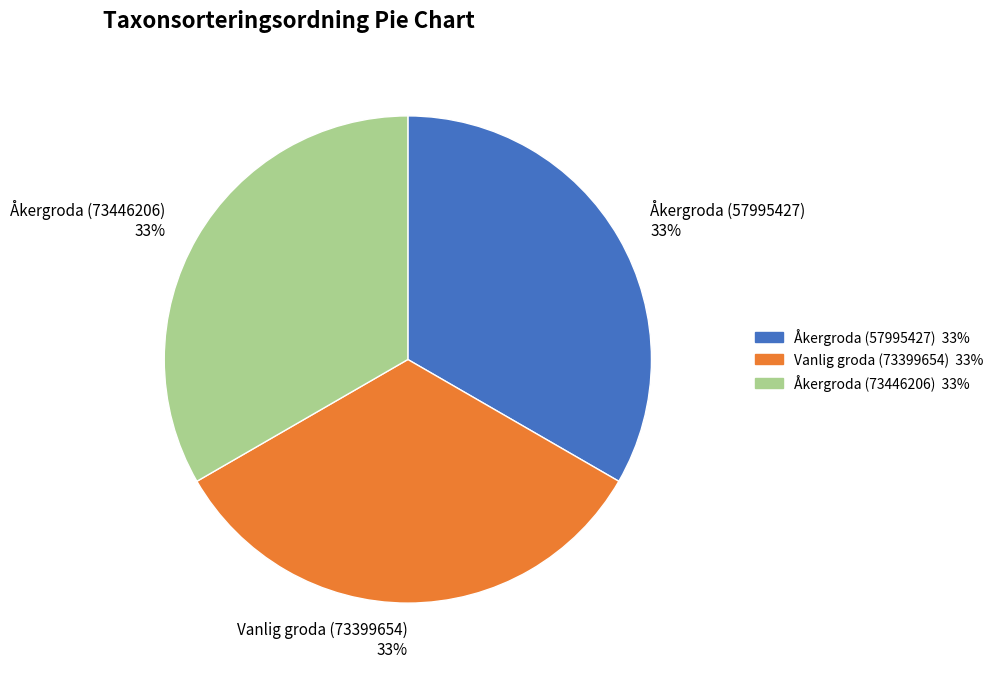

To the nearest percent, what percentage of the pie is Åkergroda (73446206)?

33%